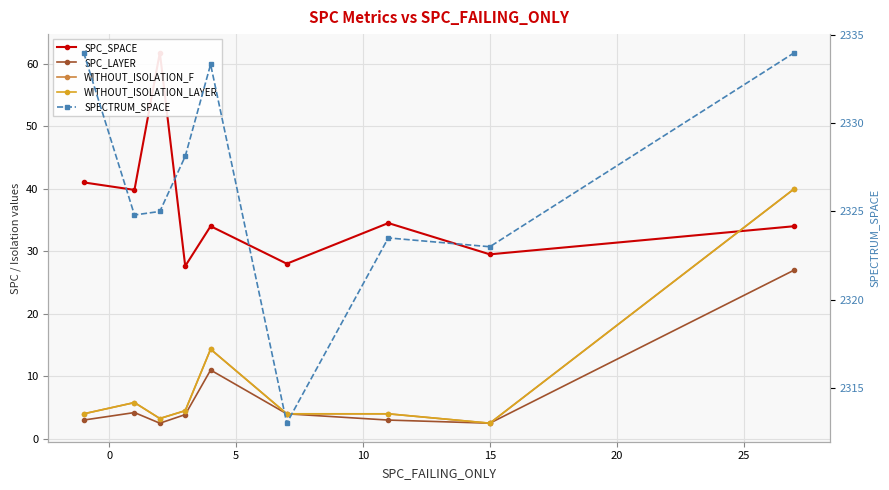

How many interior local peaks does the SPC_LAYER series have?

2